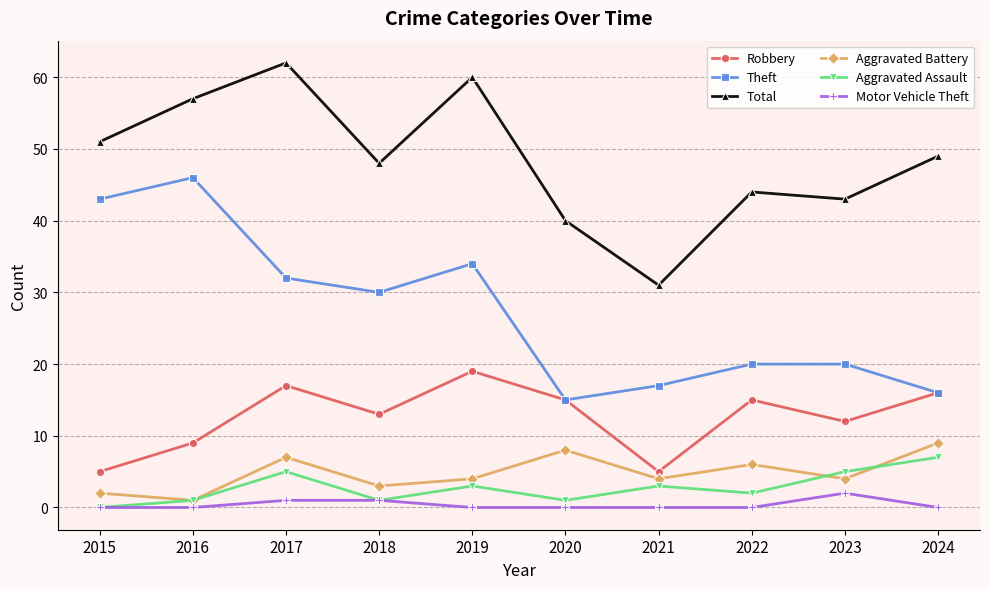

Which series changed the most between 2016 and 2024?

Theft